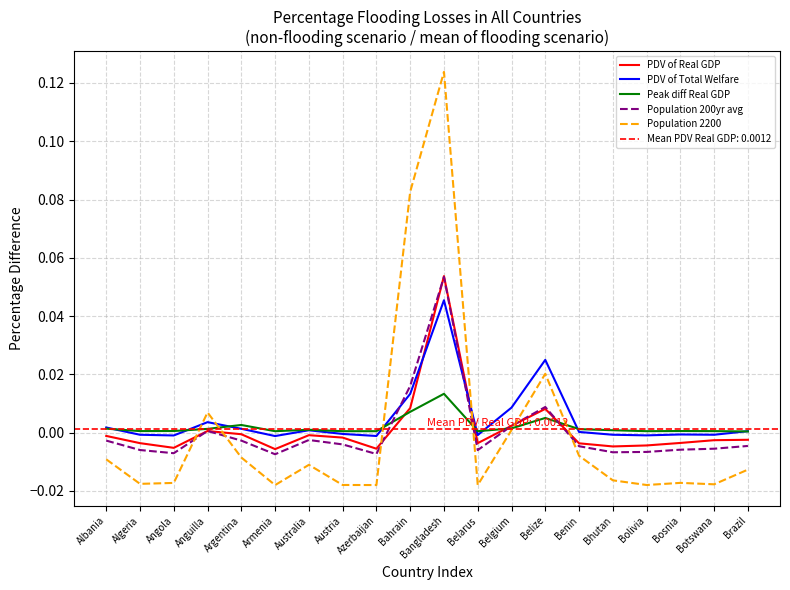

Rank the series by their maximum value, from lowest to highest.

Peak diff Real GDP, PDV of Total Welfare, Population 200yr avg, PDV of Real GDP, Population 2200